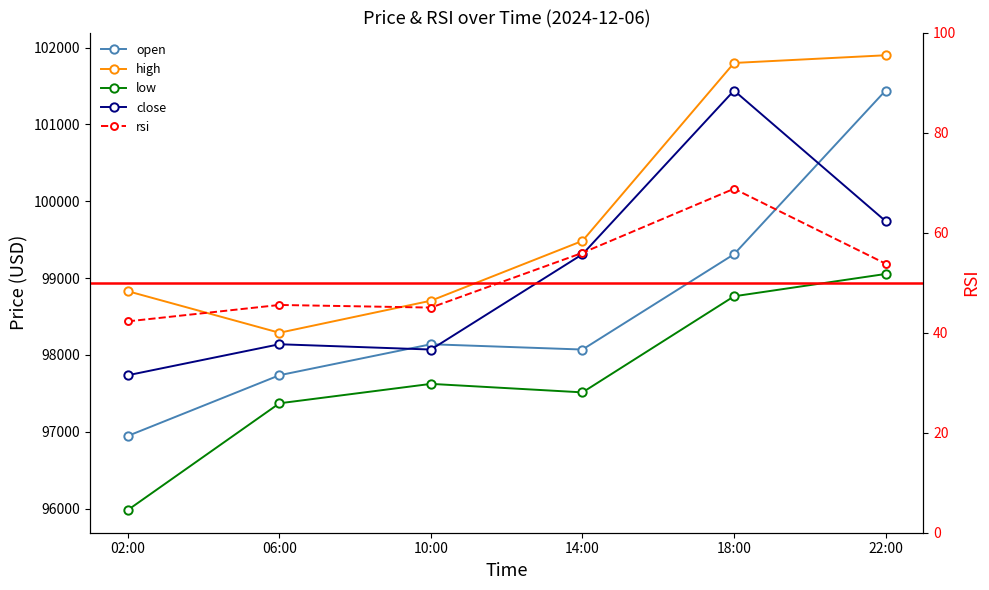

What position from the right is 06:00?

5